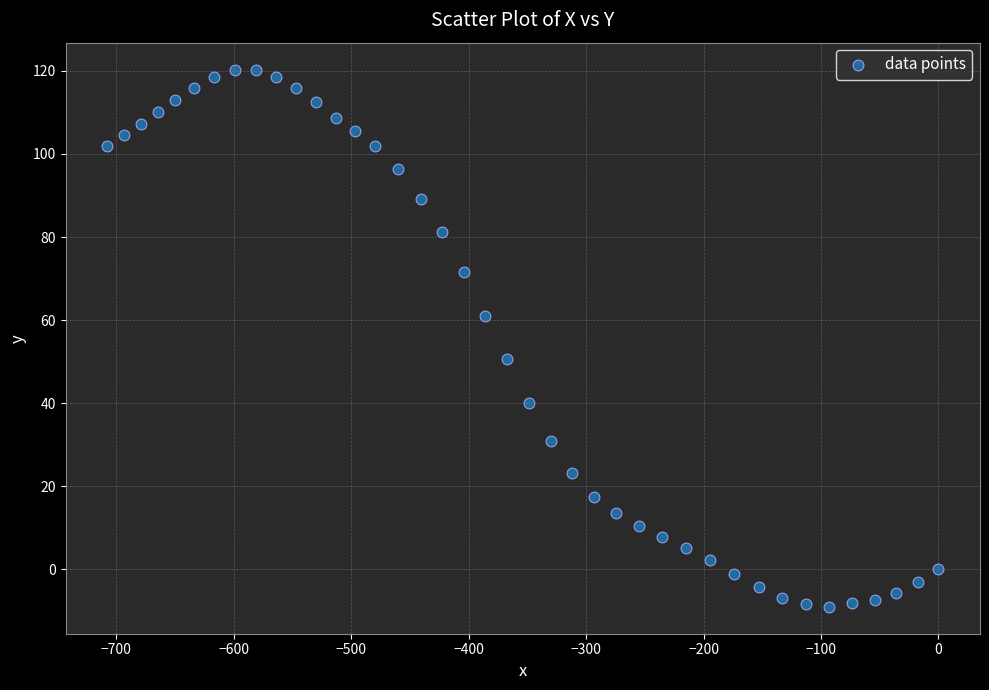

What is the range of Y values (max minus min)?

129.3